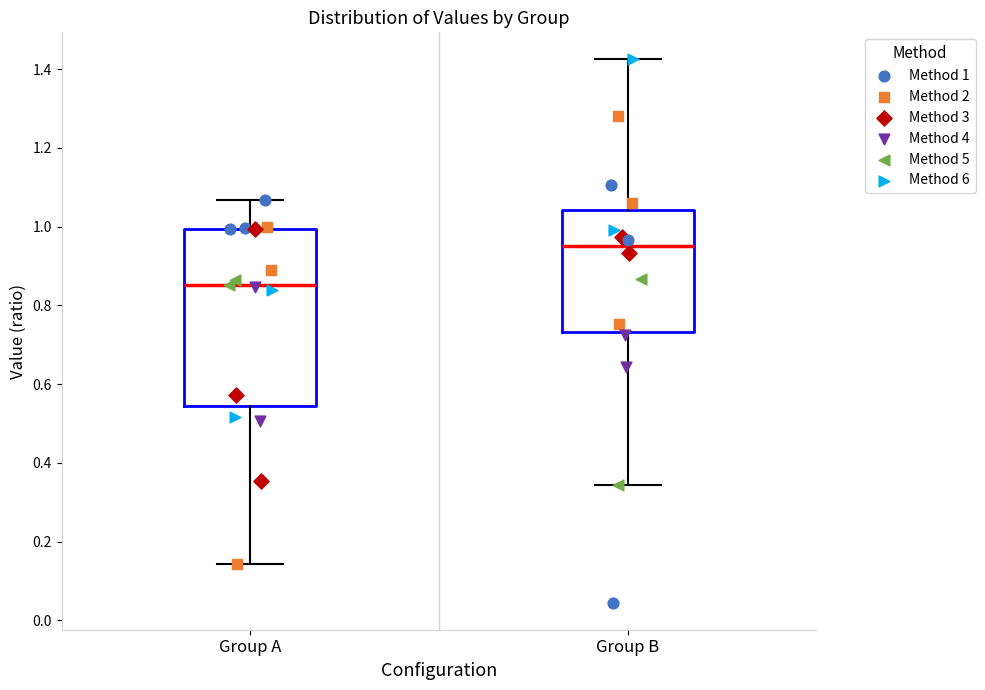

Which box is the tallest, from its lower edge to its upper edge?

Group A